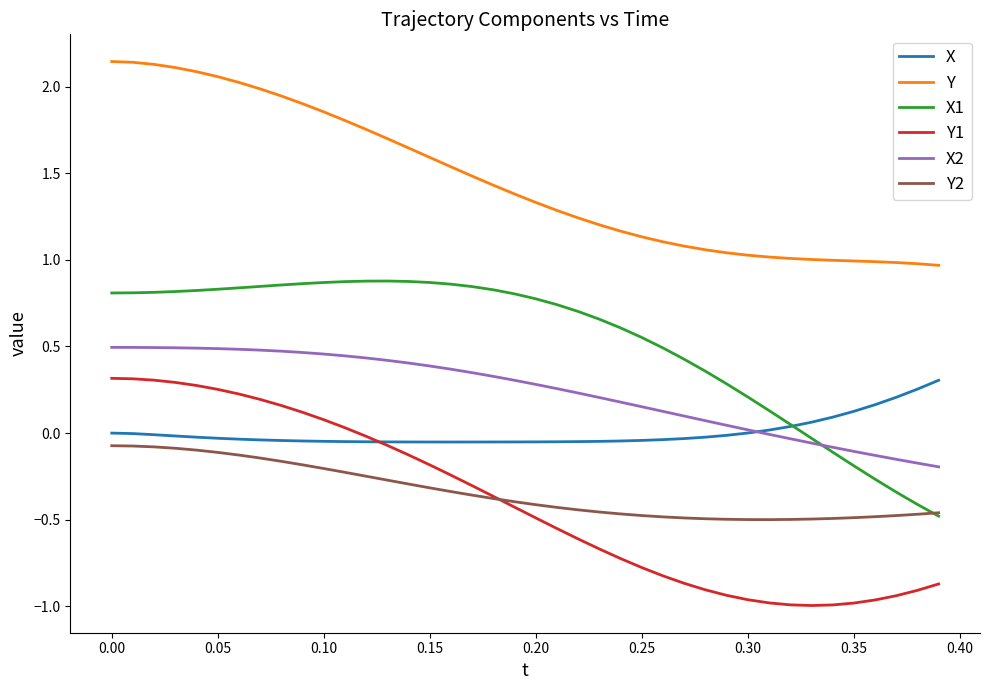

Which series ends up on top after the final intersection of X1 and Y2?

Y2